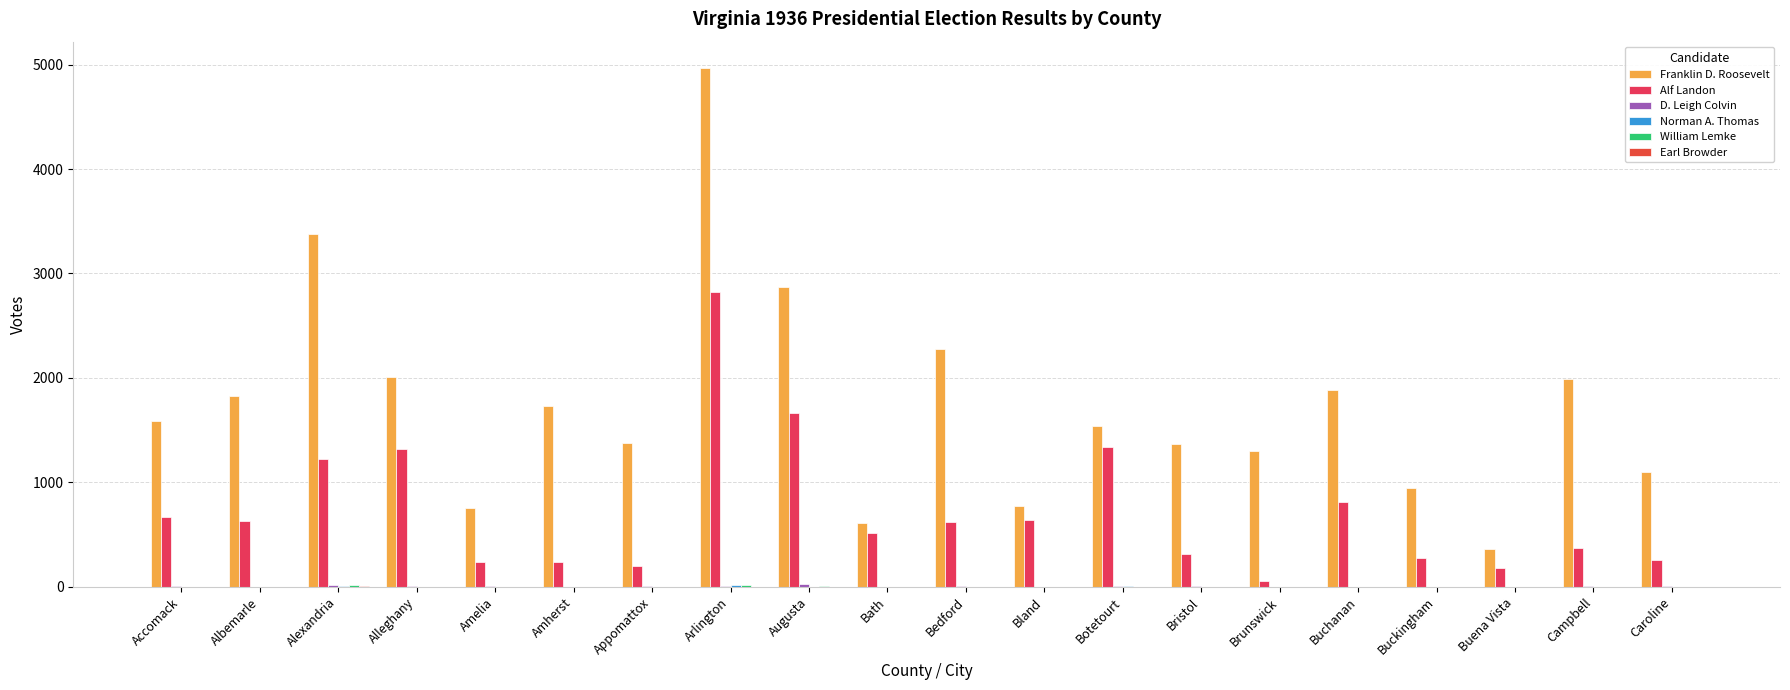

Where is Earl Browder nearest to the value 2?

Bedford